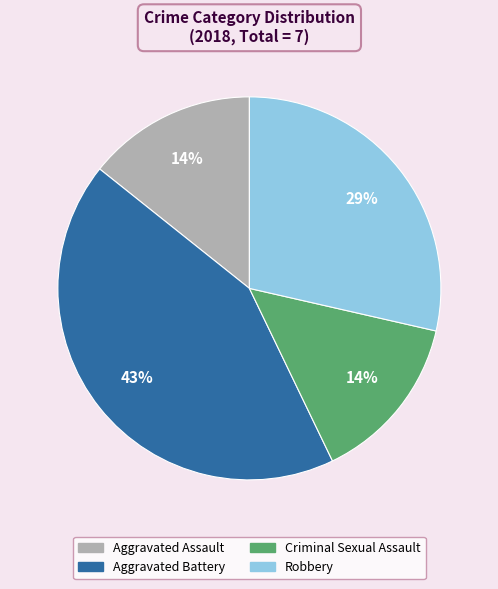

Is it true that Robbery is 29% of the pie?

True